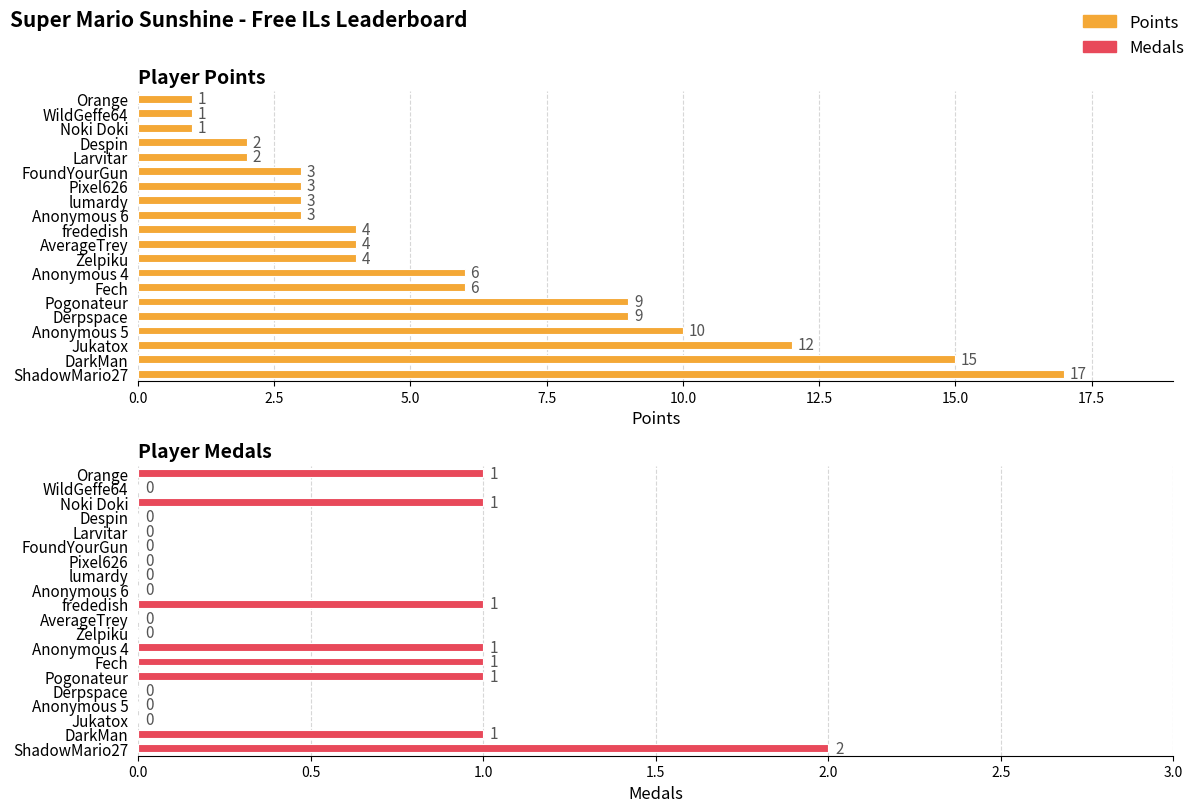

What is the sum of all Medals values?

9